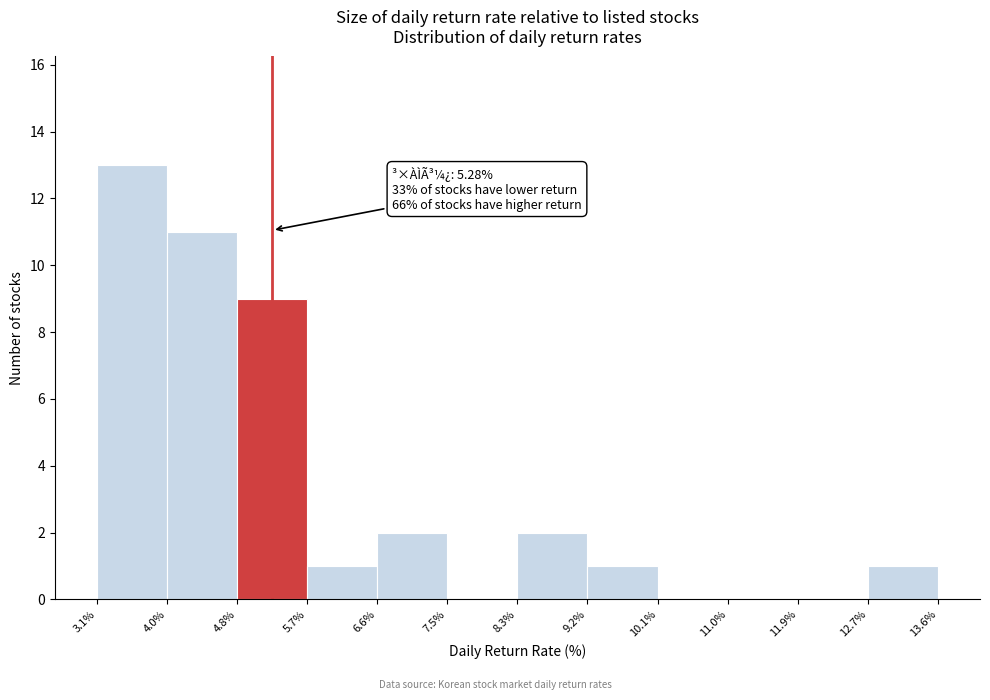

Over which range of the x-axis is the bar tallest?

3.1% to 4.0%